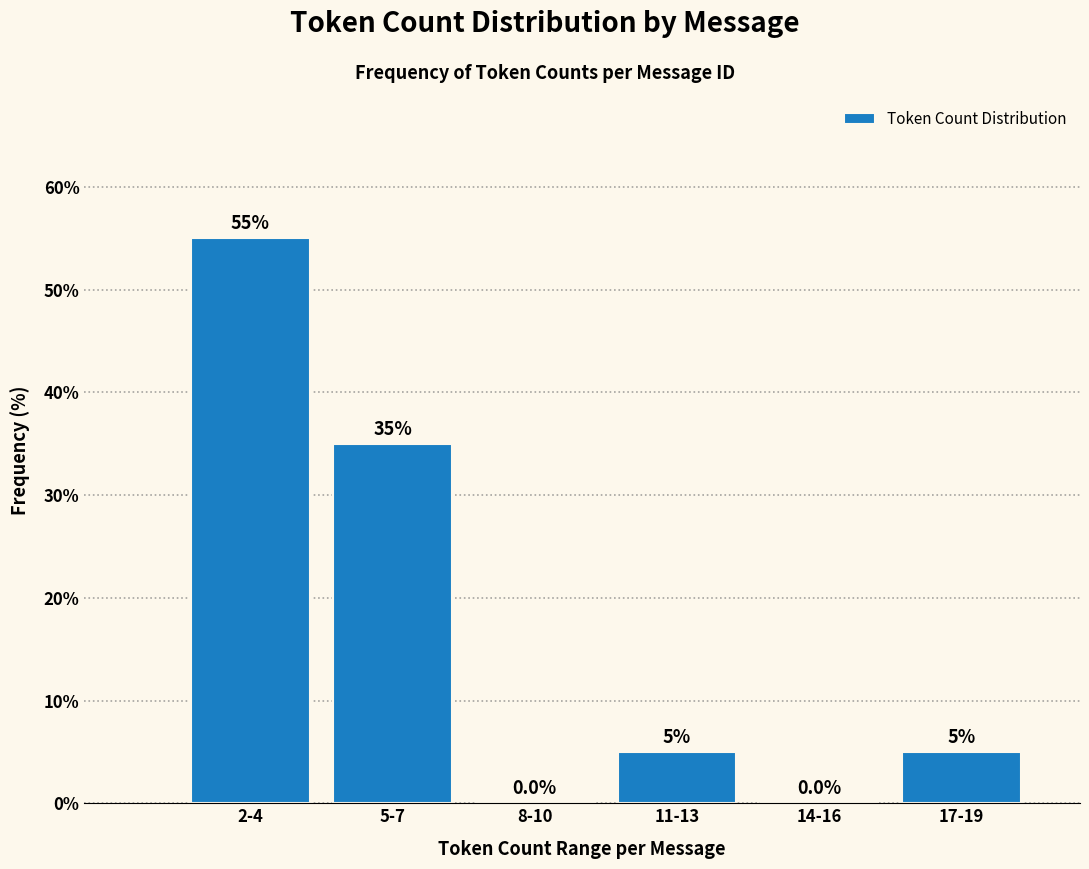

Reading left to right, what are all the values shown in this chart?

2-4=55.0	5-7=35.0	8-10=0.0	11-13=5.0	14-16=0.0	17-19=5.0